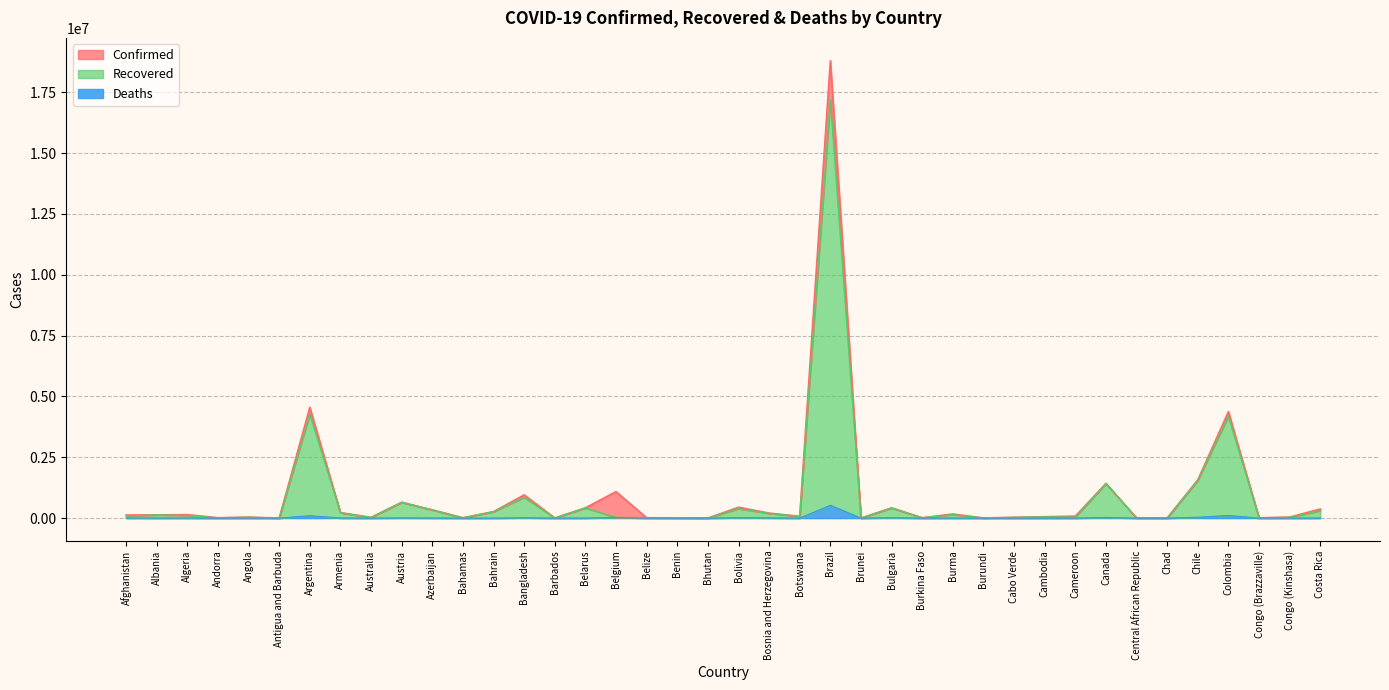

Which series changed the most between Bahrain and Burma?

Recovered